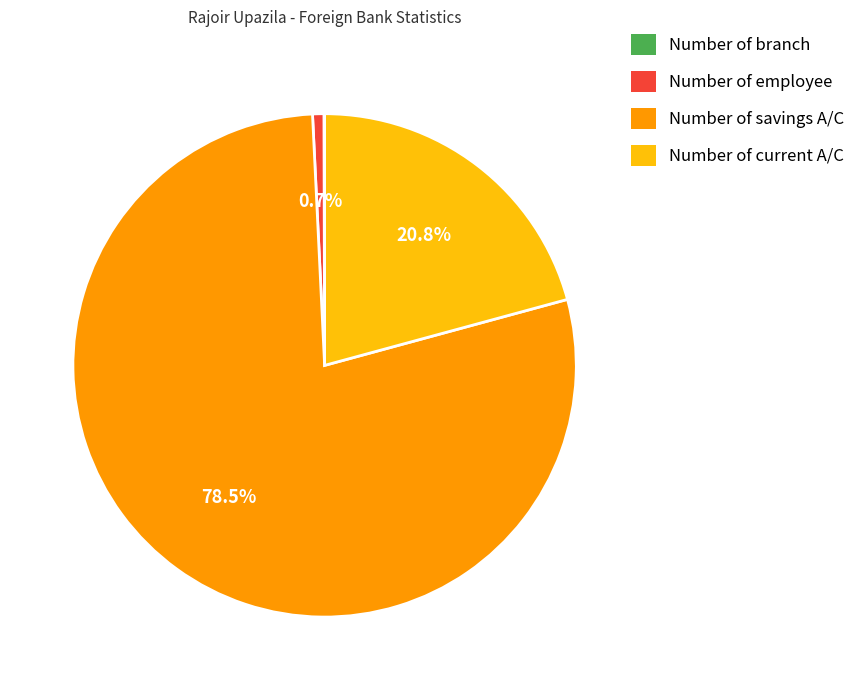

What percentage is NOT represented by Number of current A/C?

79.2%